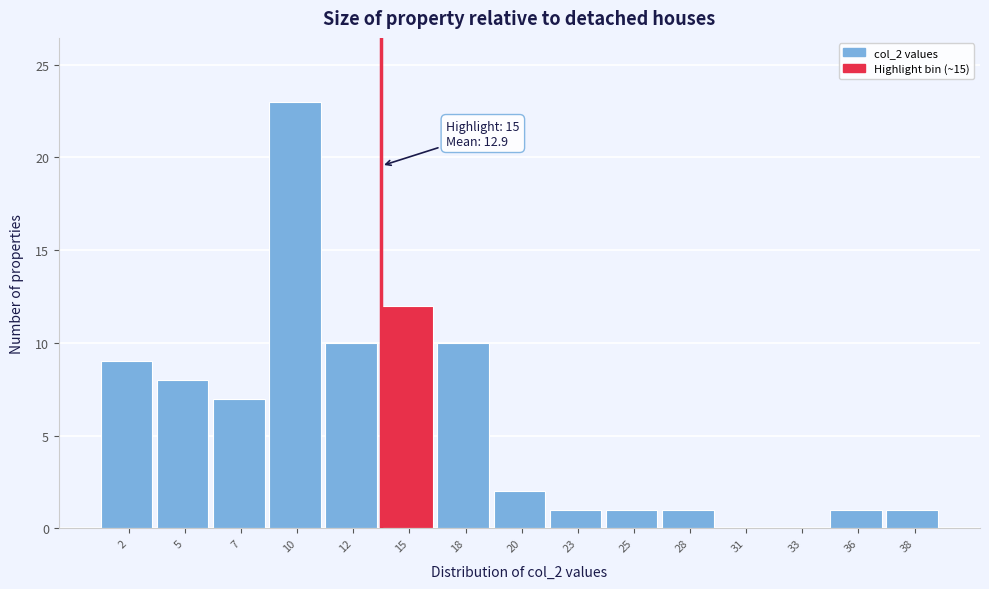

Reading left to right, extract all data points from this chart.

2=9	5=8	7=7	10=23	12=10	15=12	18=10	20=2	23=1	25=1	28=1	31=0	33=0	36=1	38=1